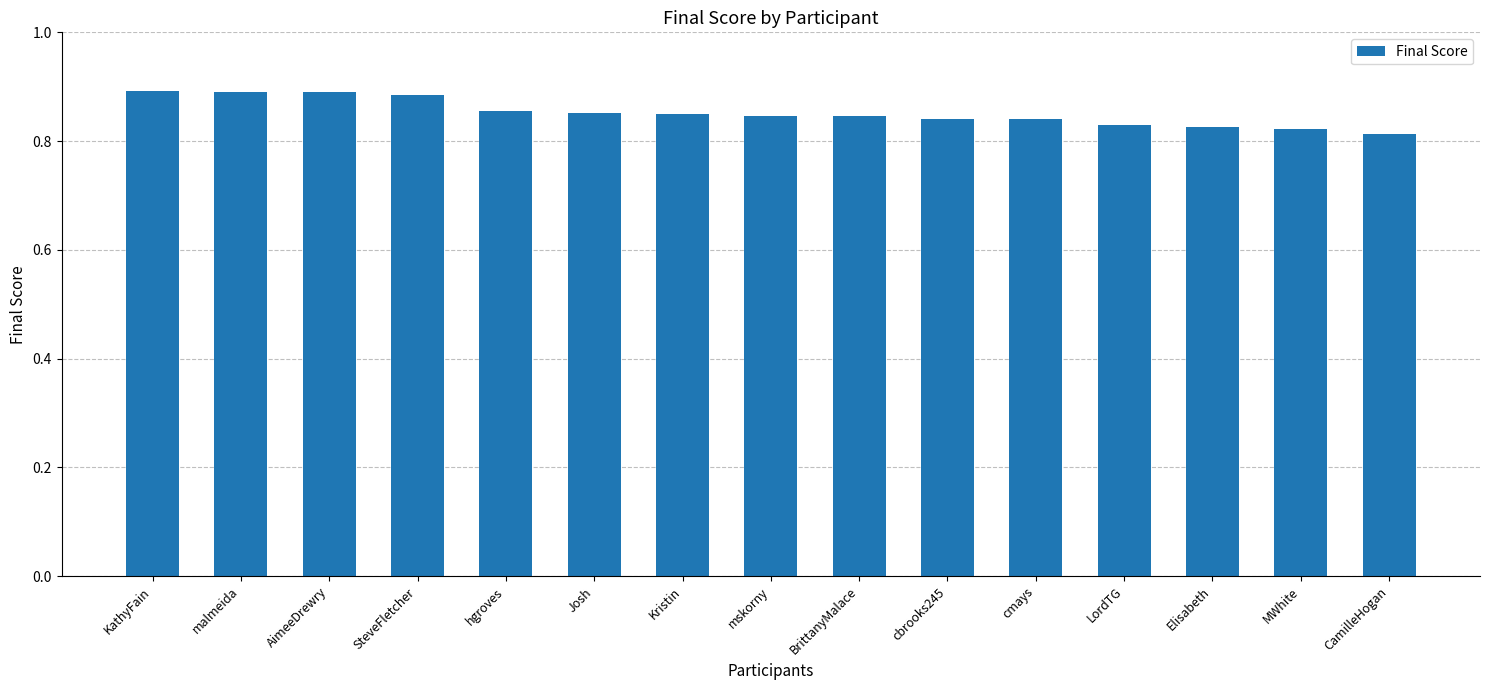

Count the values in the range 0 to 1.

15